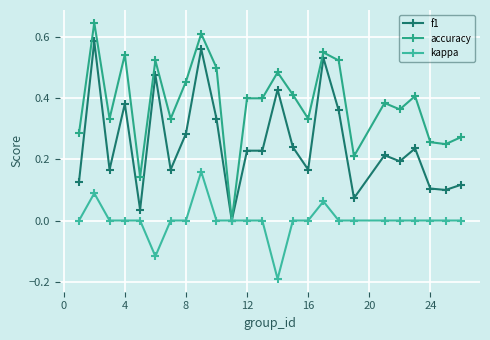

What is the difference between the maximum and minimum values in the f1 series?

0.6